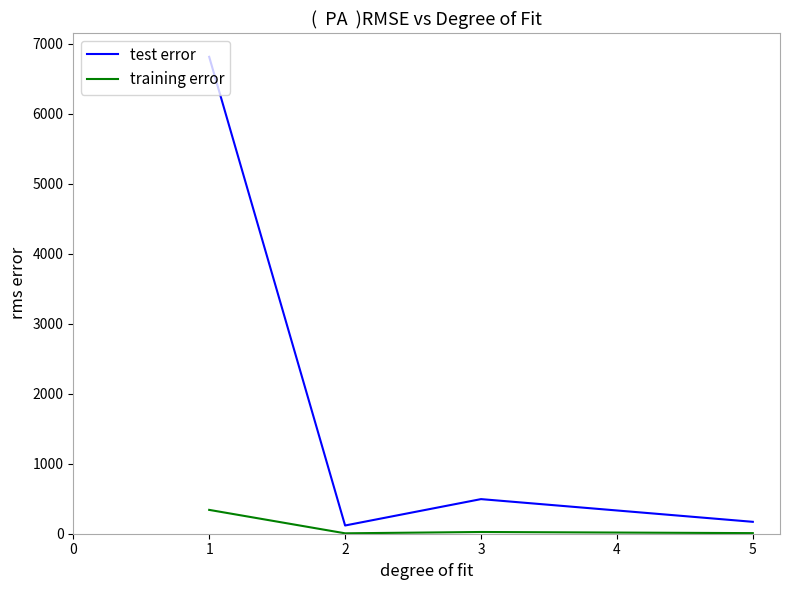

At which category does training error reach its first local peak?

3